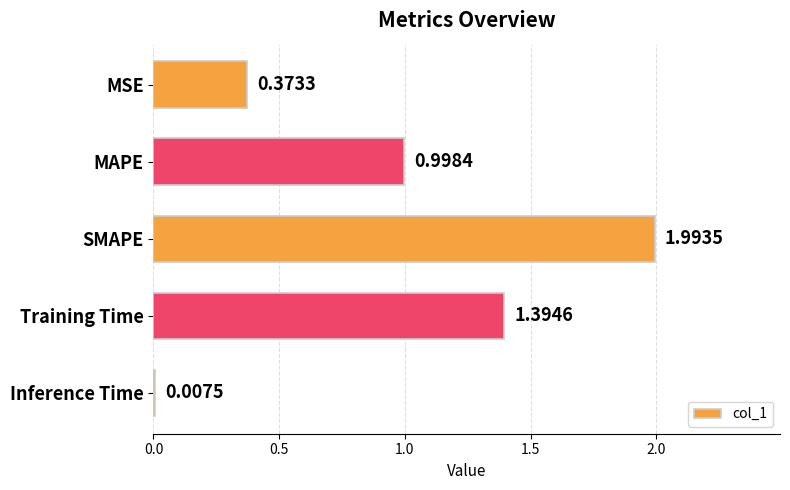

What is the sum of all values?

4.8